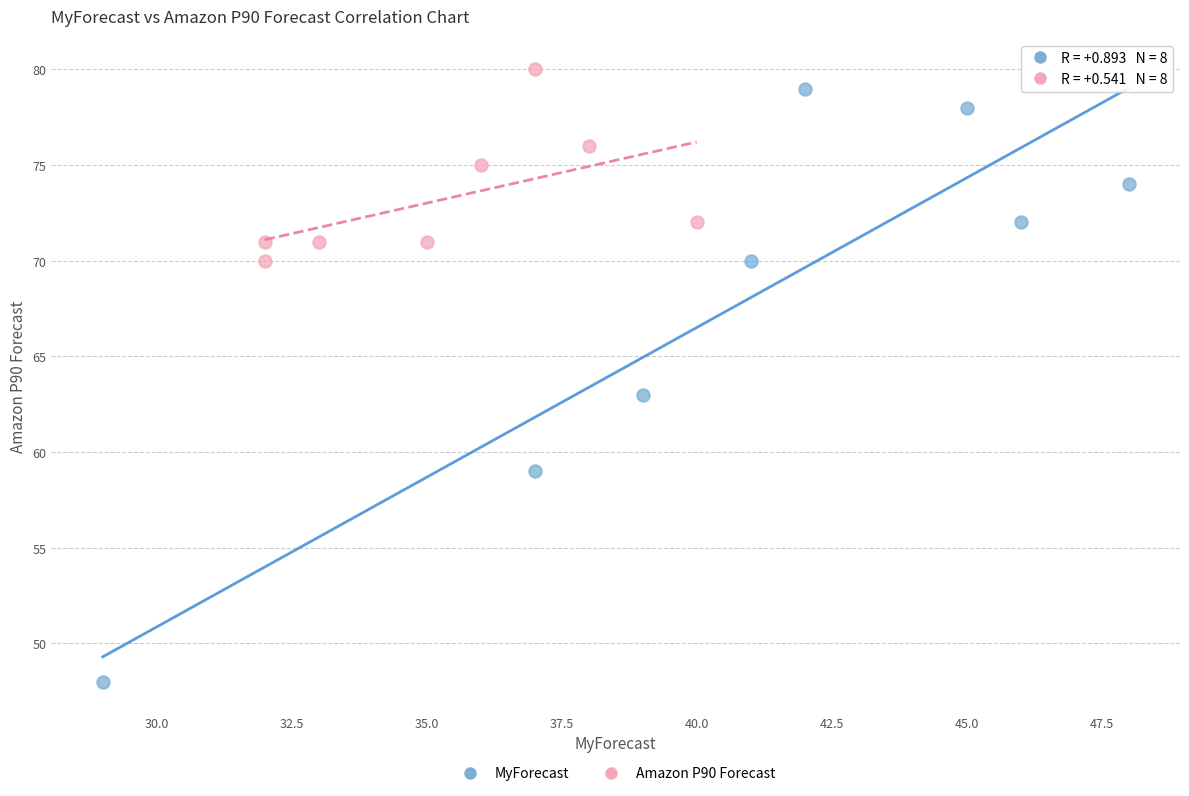

Which series has the largest Y range (max minus min)?

MyForecast